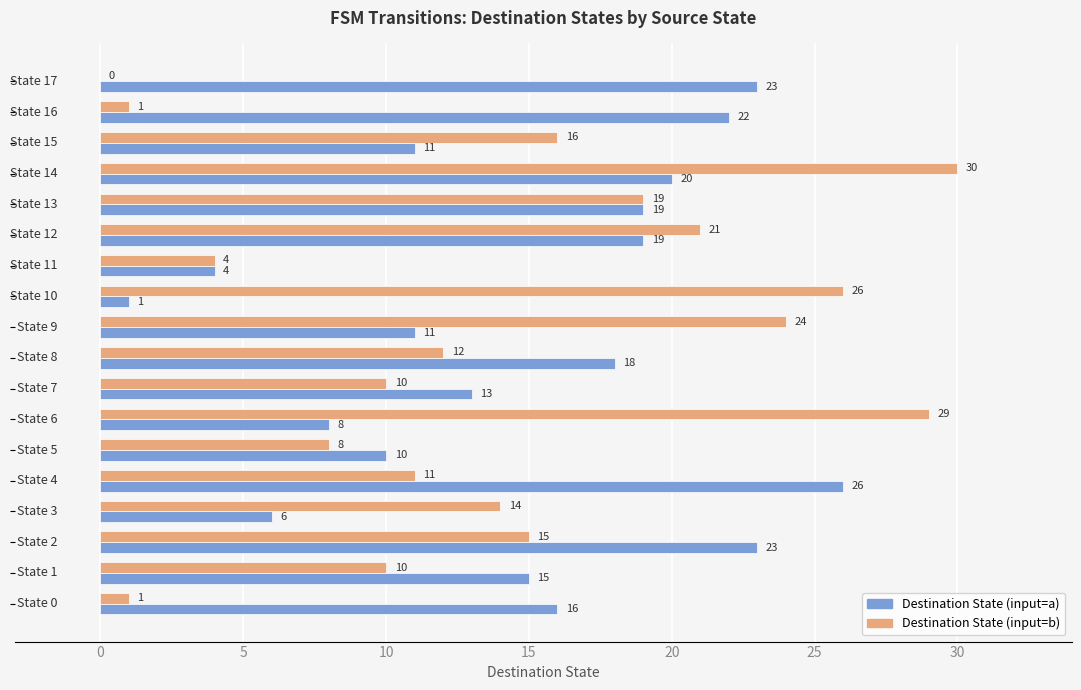

What is the sum of all Destination State (input=a) values?

265